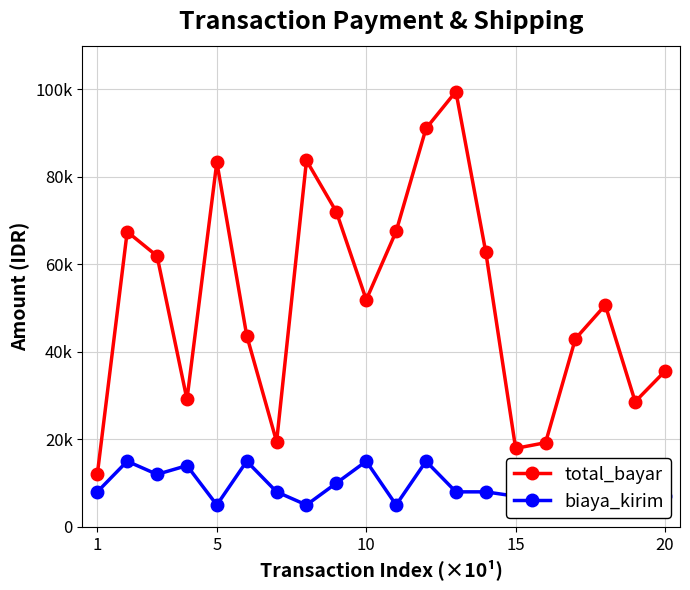

The biaya_kirim series shows 3718 at 10. True or false?

False